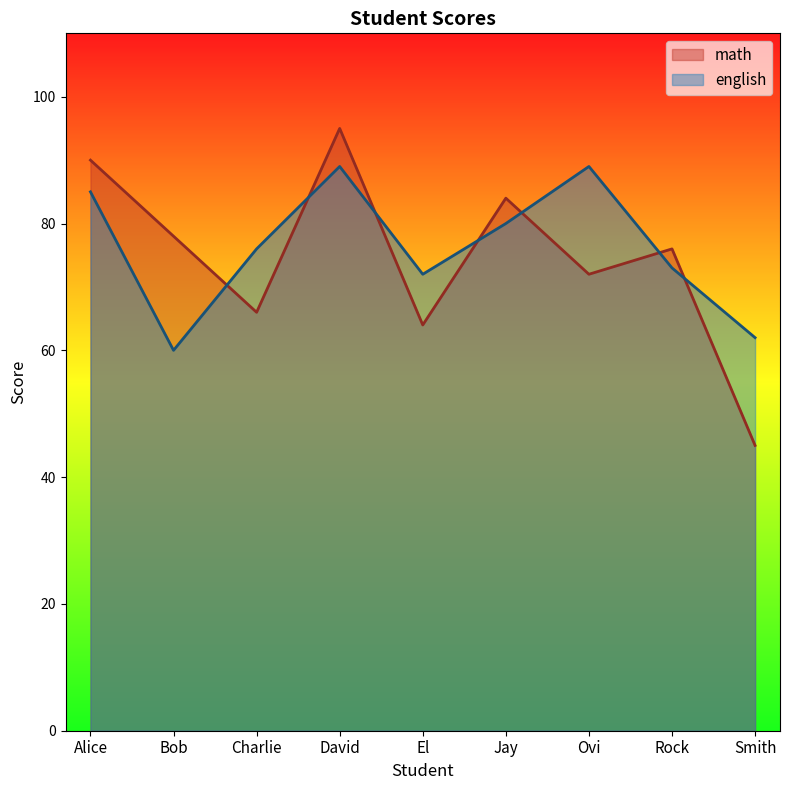

How many lines are shown in the chart?

2